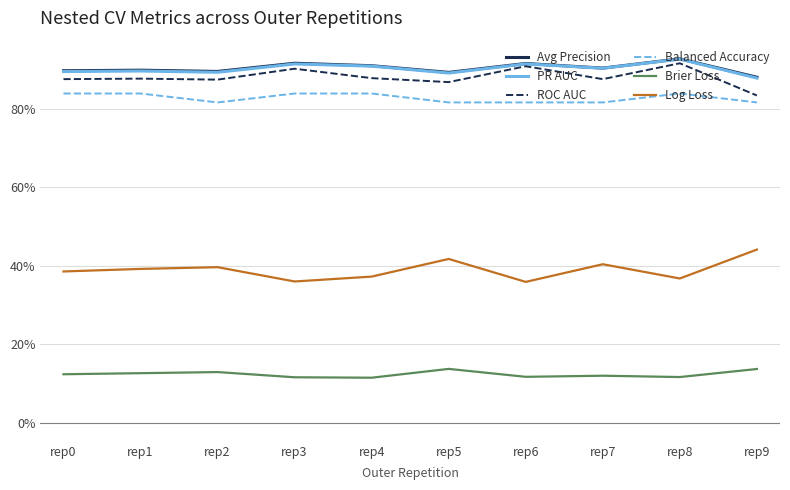

Reading left to right, transcribe all the data shown in this chart.

Avg Precision: rep0=0.9	rep1=0.9	rep2=0.9	rep3=0.9	rep4=0.9	rep5=0.9	rep6=0.9	rep7=0.9	rep8=0.9	rep9=0.9
PR AUC: rep0=0.9	rep1=0.9	rep2=0.9	rep3=0.9	rep4=0.9	rep5=0.9	rep6=0.9	rep7=0.9	rep8=0.9	rep9=0.9
ROC AUC: rep0=0.9	rep1=0.9	rep2=0.9	rep3=0.9	rep4=0.9	rep5=0.9	rep6=0.9	rep7=0.9	rep8=0.9	rep9=0.8
Balanced Accuracy: rep0=0.8	rep1=0.8	rep2=0.8	rep3=0.8	rep4=0.8	rep5=0.8	rep6=0.8	rep7=0.8	rep8=0.8	rep9=0.8
Brier Loss: rep0=0.1	rep1=0.1	rep2=0.1	rep3=0.1	rep4=0.1	rep5=0.1	rep6=0.1	rep7=0.1	rep8=0.1	rep9=0.1
Log Loss: rep0=0.4	rep1=0.4	rep2=0.4	rep3=0.4	rep4=0.4	rep5=0.4	rep6=0.4	rep7=0.4	rep8=0.4	rep9=0.4